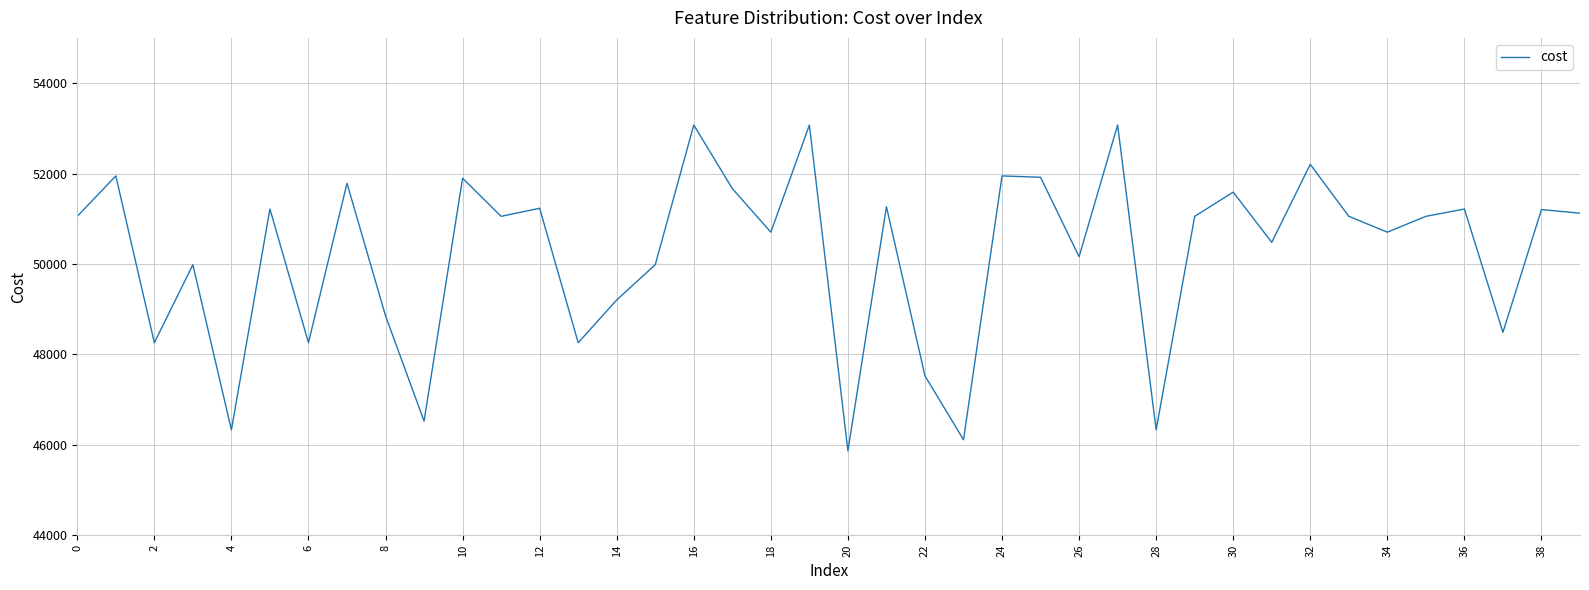

What is the minimum value shown in the chart?

45867